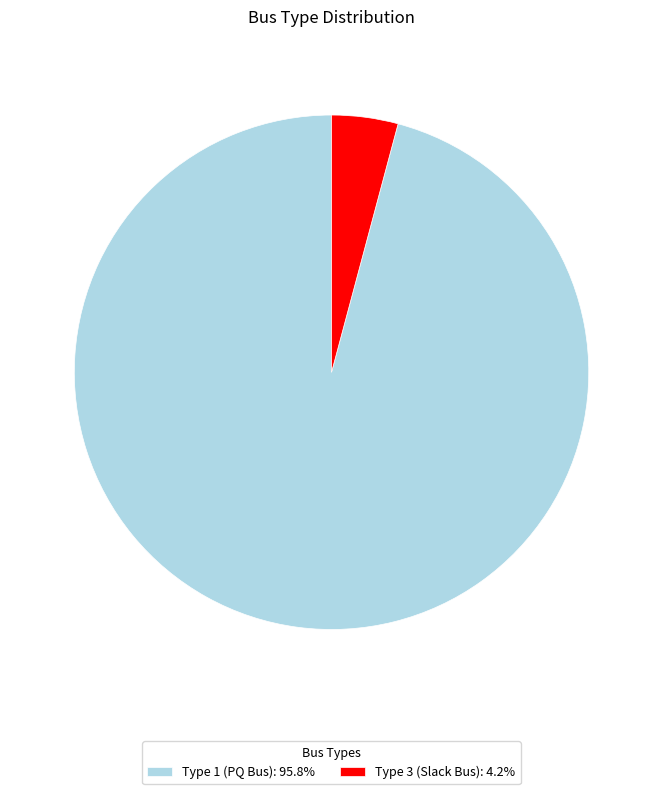

What is the ratio of the value at Type 1 (PQ Bus): 95.8% to the value at Type 3 (Slack Bus): 4.2%?

23.0